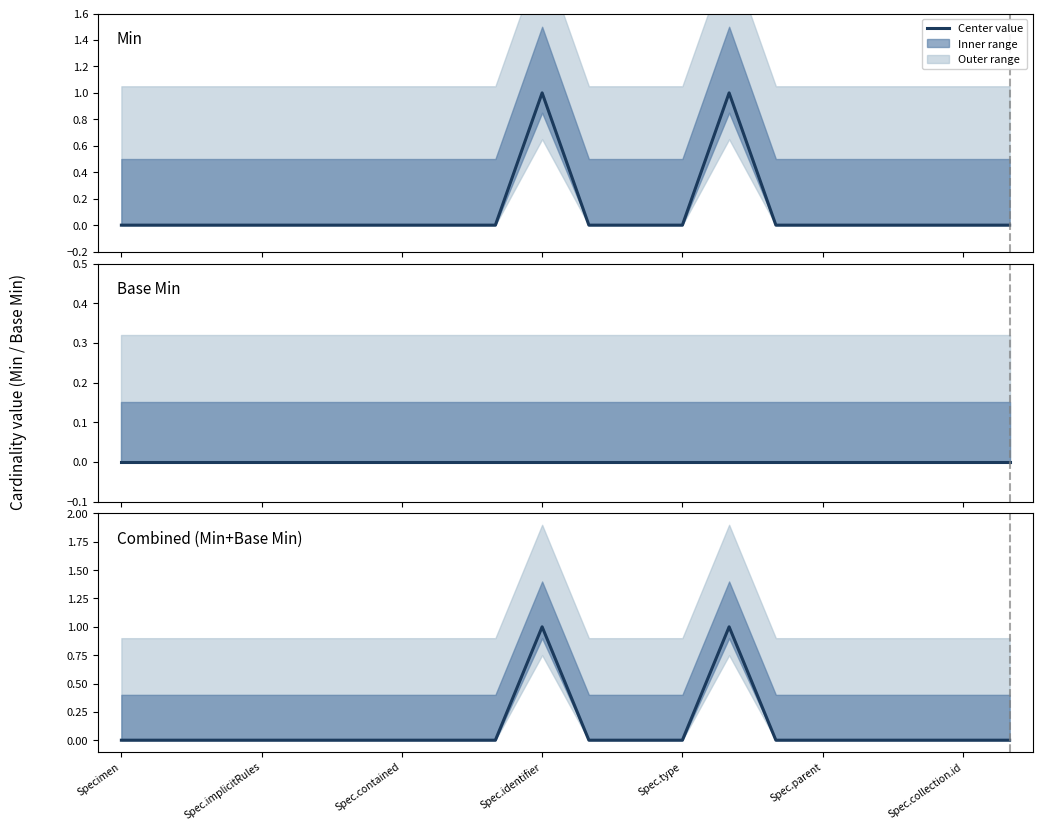

Count the number of categories in the chart.

20